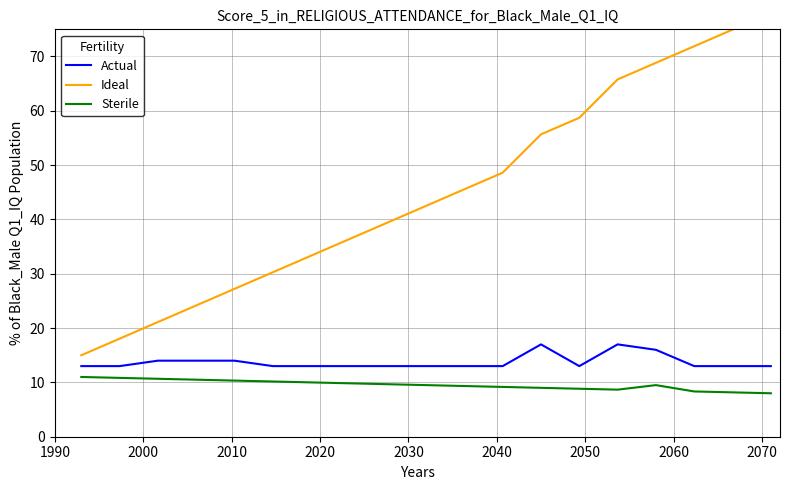

Count the number of categories in the chart.

19